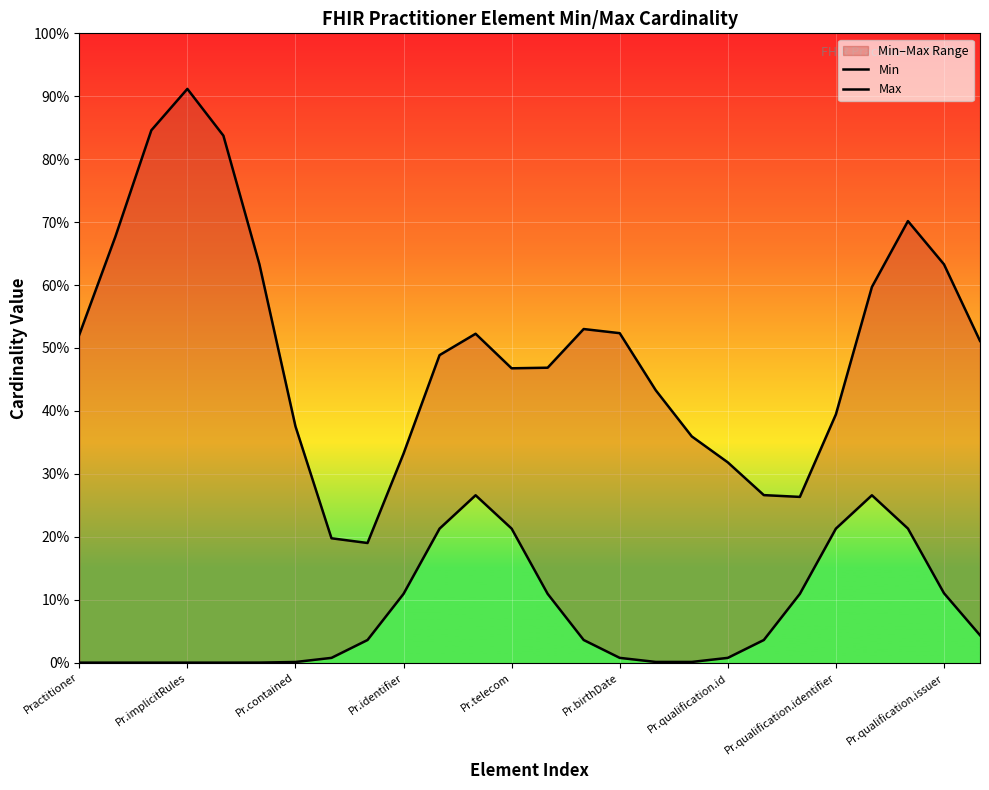

True or false: Max and Min cross at least once.

False